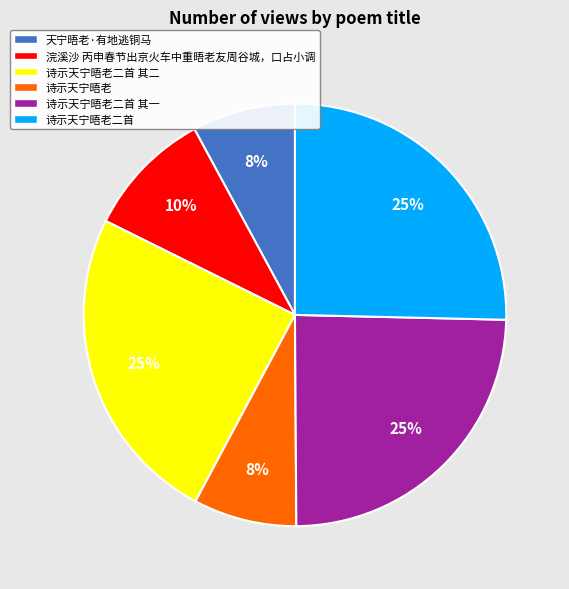

Combined, do 诗示天宁晤老二首 其一 and 天宁晤老·有地逃铜马 account for over 50%?

No